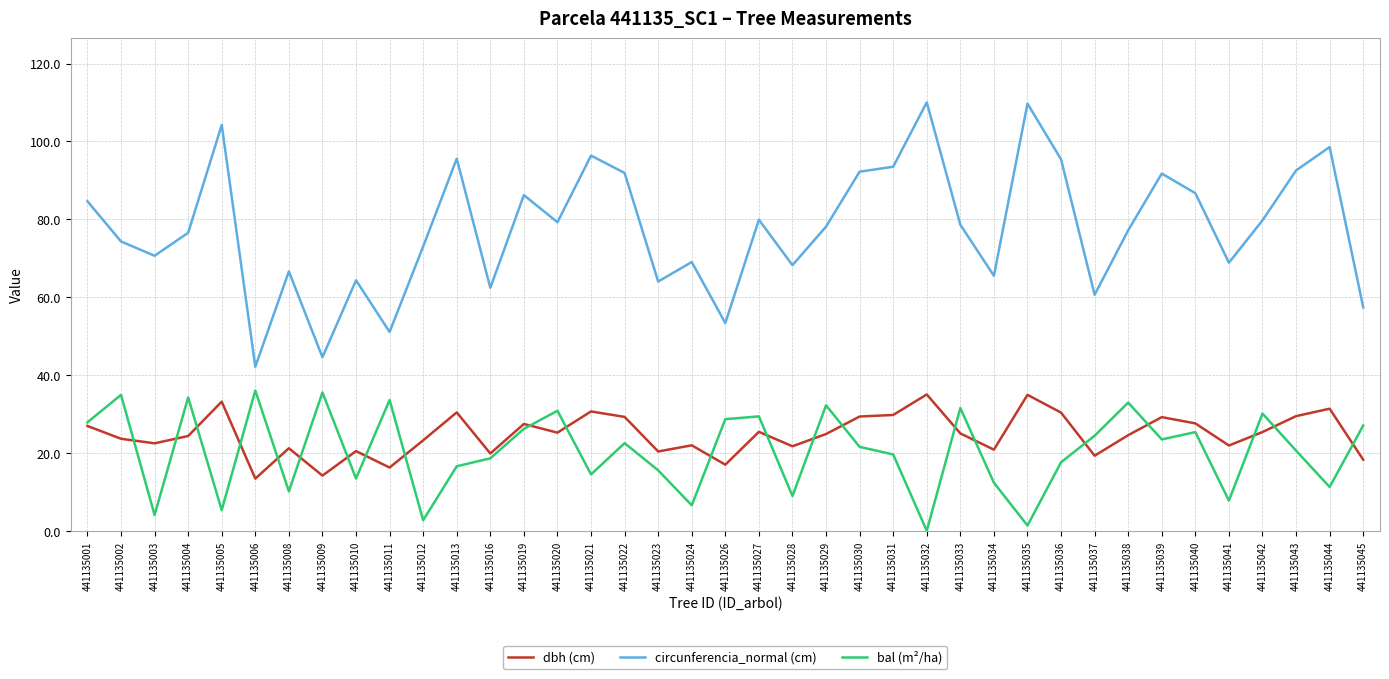

Between 441135022 and 441135028, which series saw the biggest shift?

circunferencia_normal (cm)